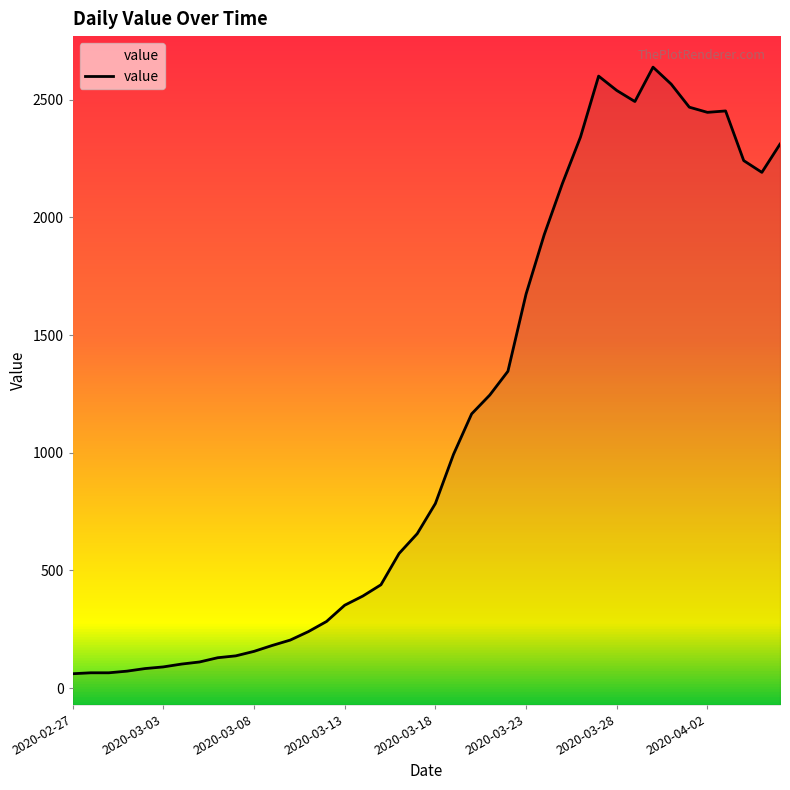

Reading left to right, transcribe all the data shown in this chart.

61	65	65	72	83	90	102	111	129	137	156	181	204	240	283	352	391	439	572	656	784	993	1165	1245	1346	1674	1926	2143	2341	2600	2539	2492	2638	2566	2468	2446	2452	2241	2191	2311